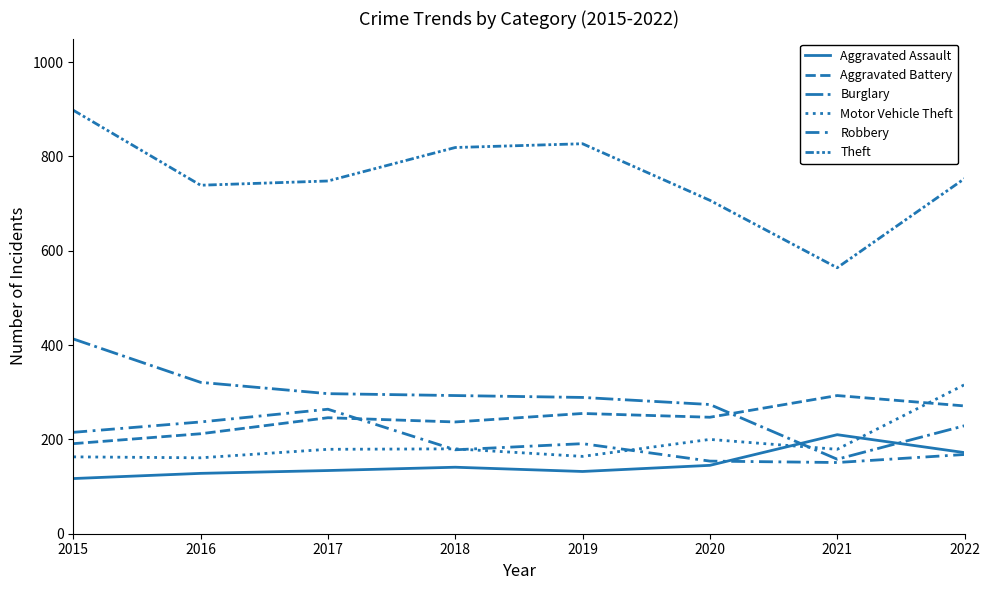

What is the approximate value of Theft at 2021, to the nearest 5?

565